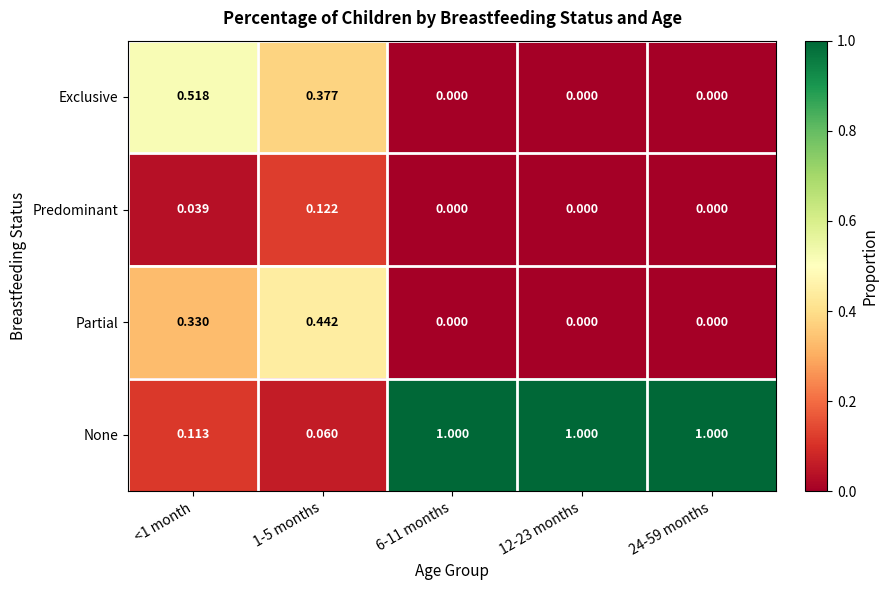

Rank the series by their maximum value, from lowest to highest.

Predominant, Partial, Exclusive, None